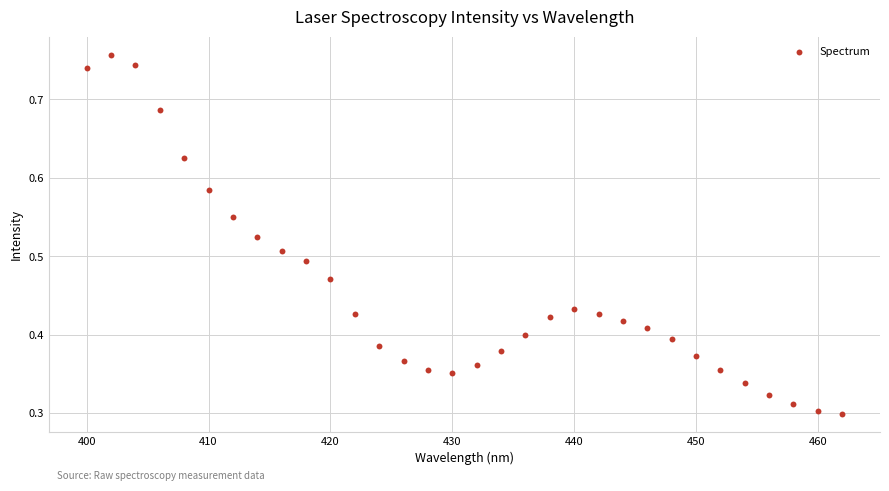

What is the range of X values (max minus min)?

62.0